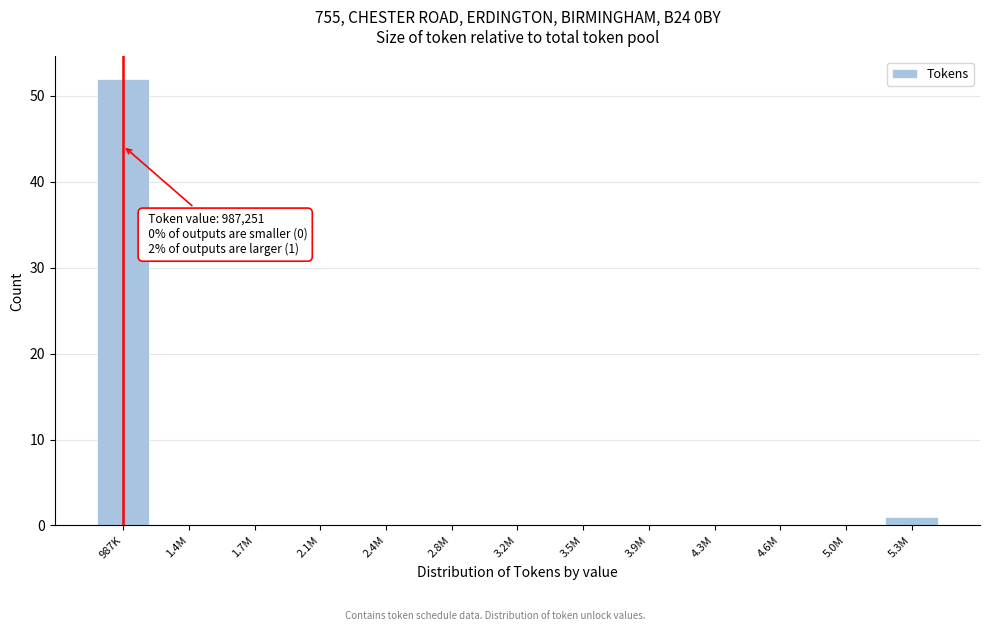

Reading right to left, transcribe all the data shown in this chart.

5.3M=1	5.0M=0	4.6M=0	4.3M=0	3.9M=0	3.5M=0	3.2M=0	2.8M=0	2.4M=0	2.1M=0	1.7M=0	1.4M=0	987K=52